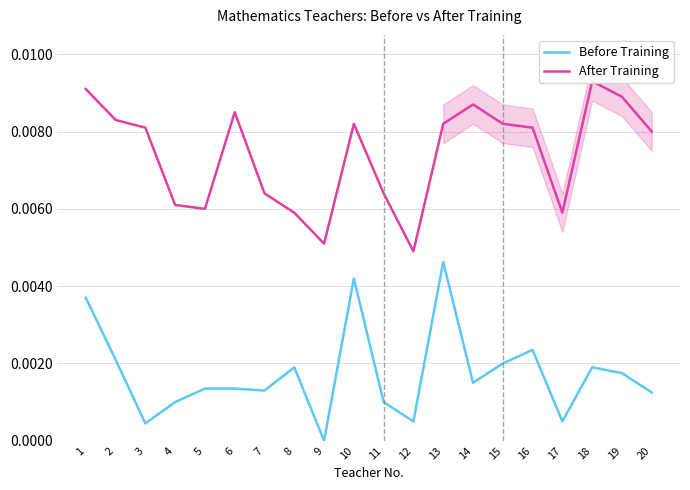

How many lines are shown in the chart?

2